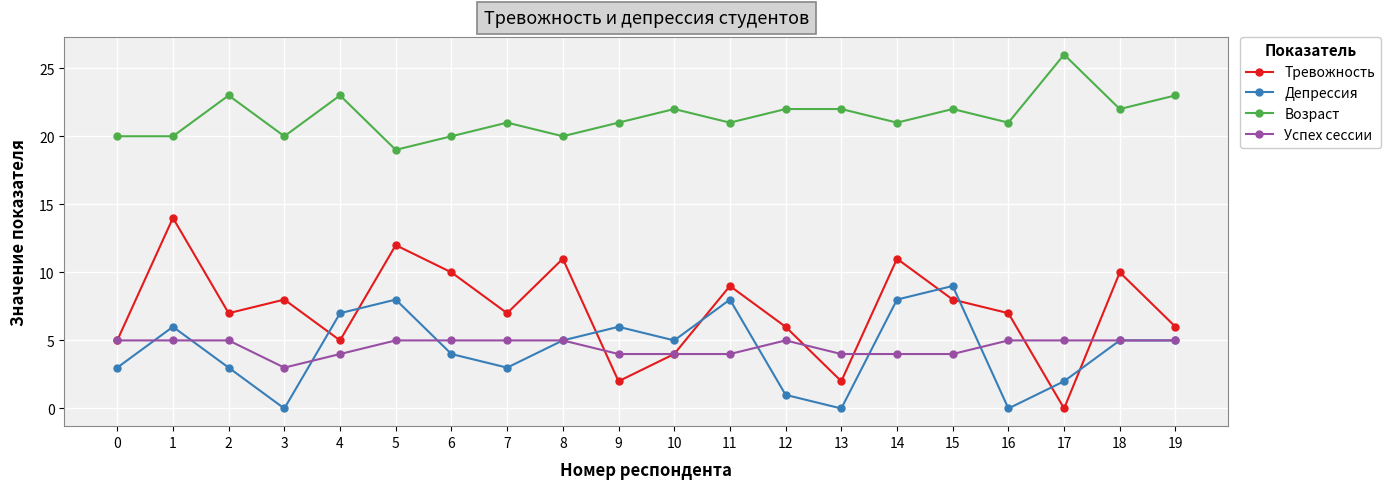

What is the sum of the Тревожность values at 14 and 7?

18